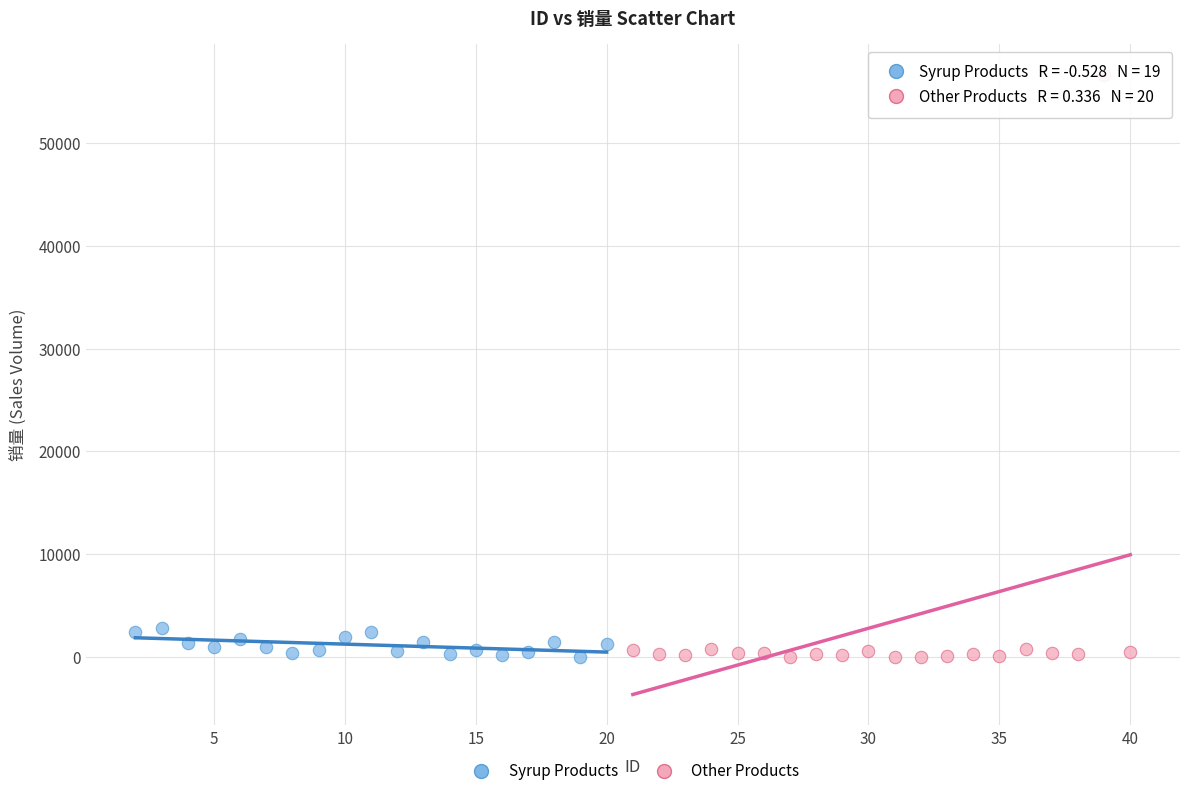

What are all the series names shown in the legend?

Syrup Products, Other Products